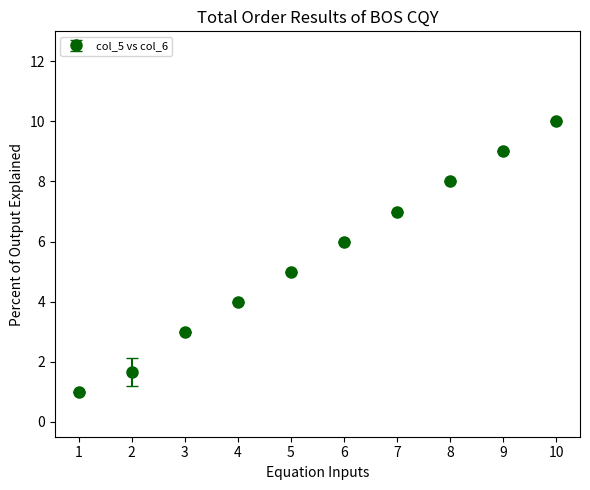

What is the value of the 1st point from the left?

1.0